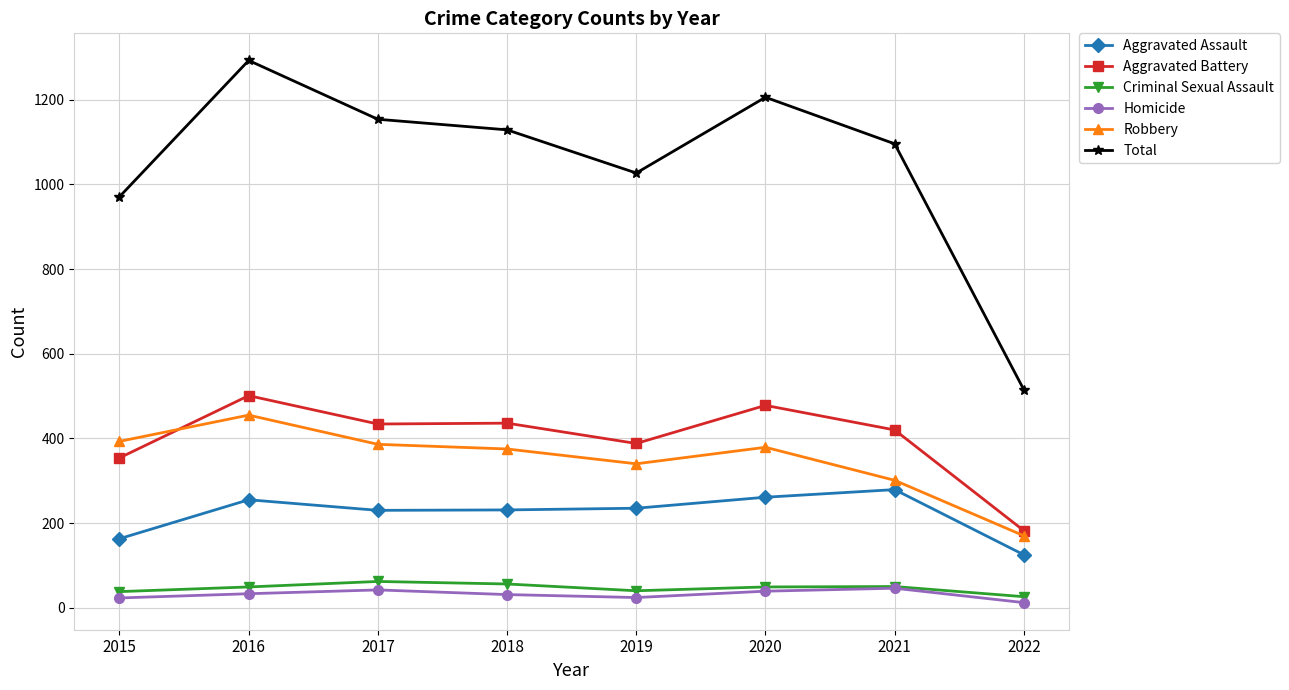

What is the average value of the Homicide series?

31